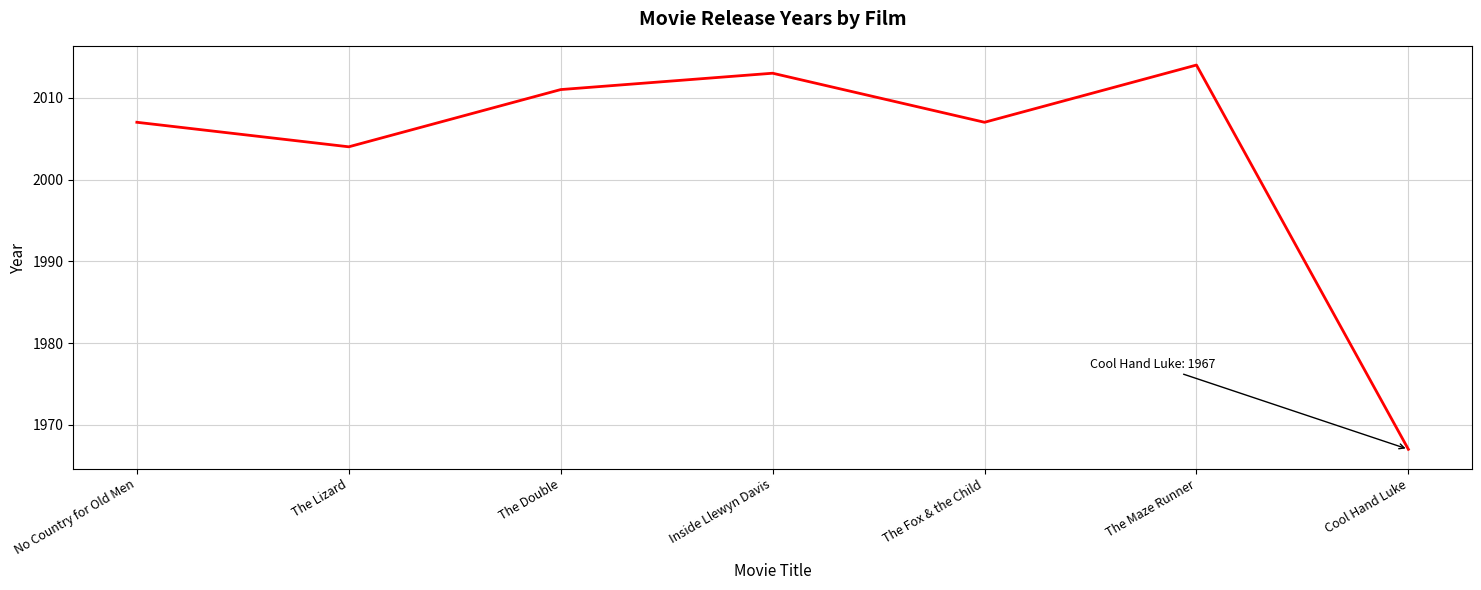

True or false: the data shows 3426 at No Country for Old Men.

False